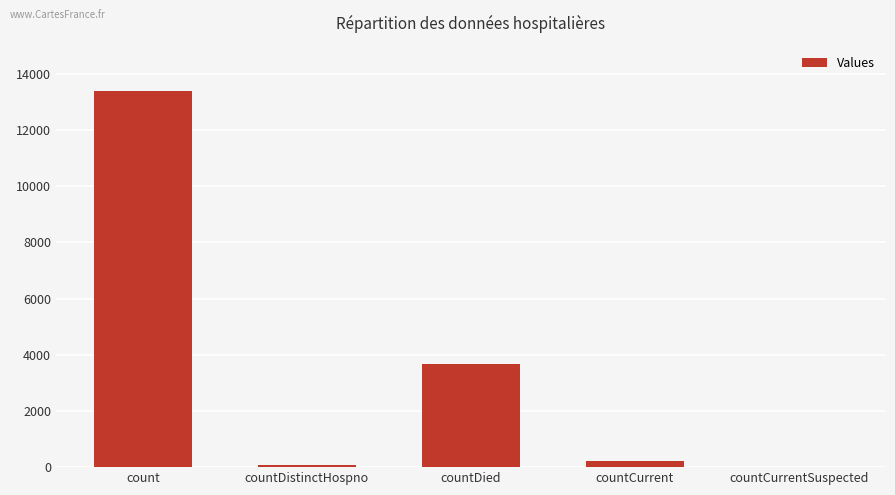

Is it true that the value at count is 13386?

True